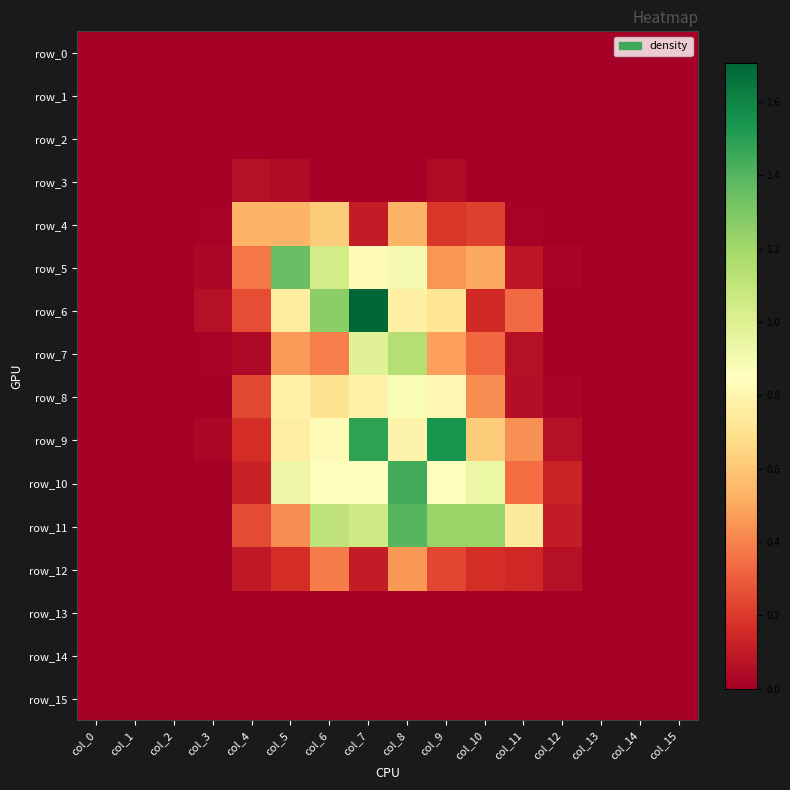

Which category has the lowest value in the row_14 series?

col_0